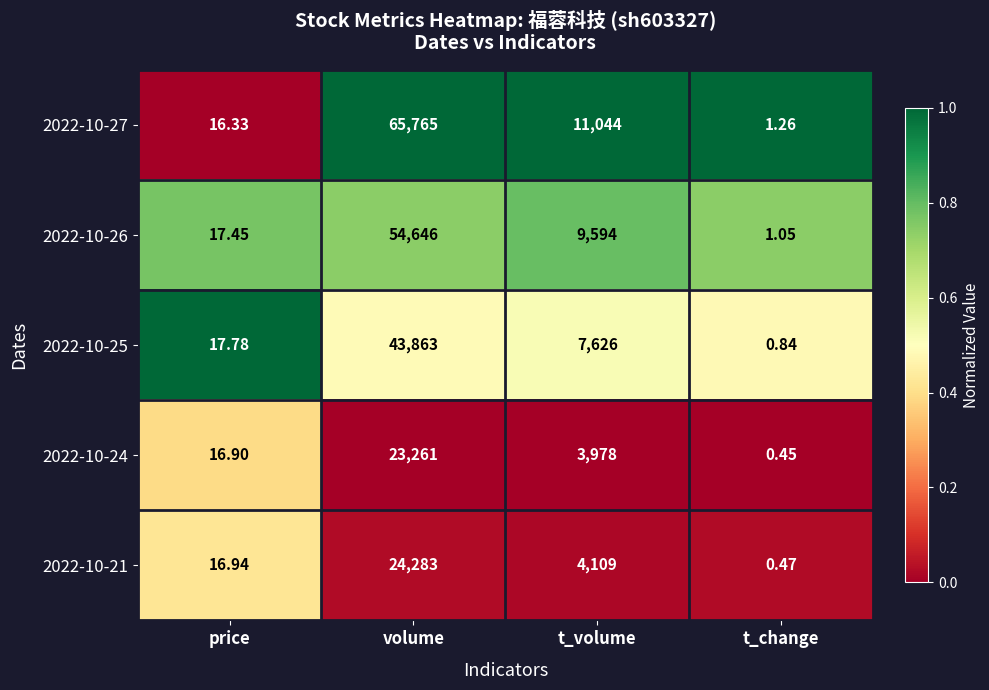

Rank the series by their maximum value, from lowest to highest.

2022-10-24, 2022-10-21, 2022-10-25, 2022-10-26, 2022-10-27